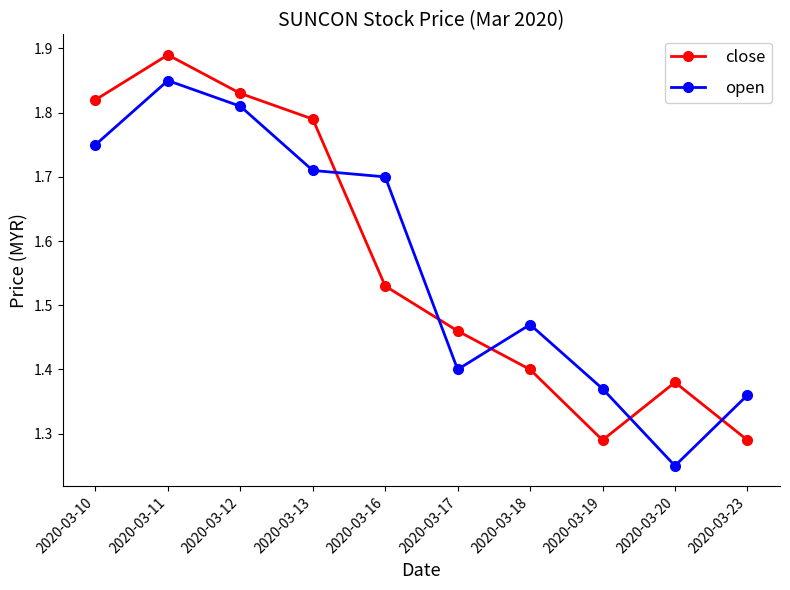

What are all the series names shown in the legend?

close, open